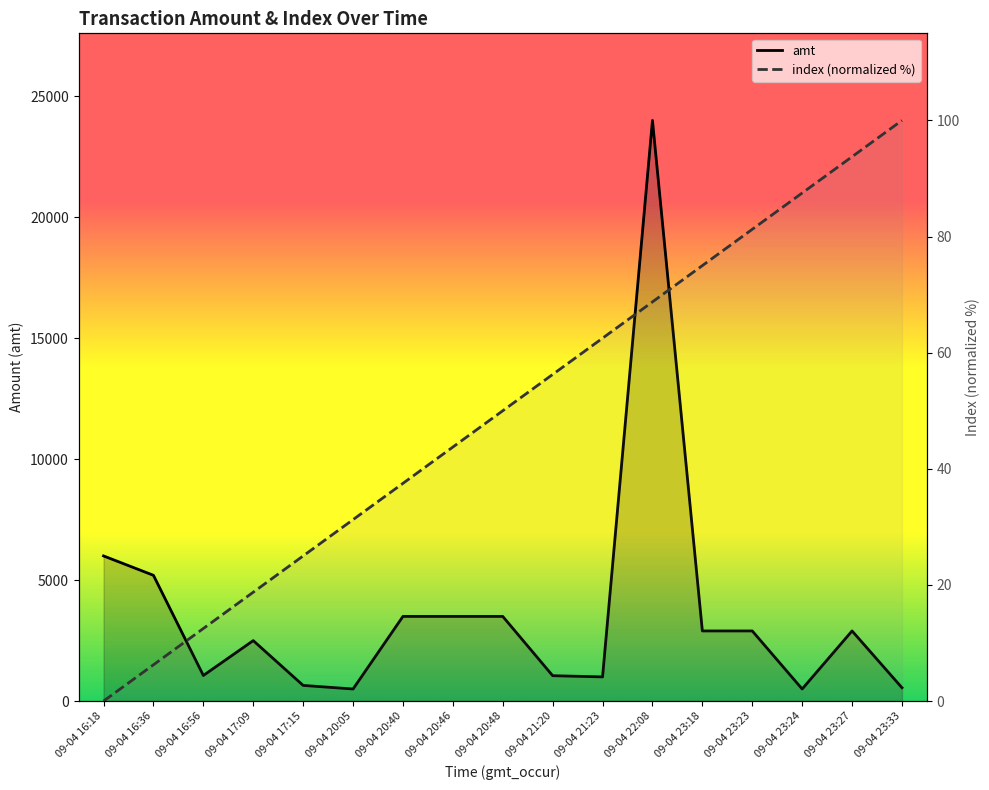

True or false: index (normalized %) and amt intersect in this chart.

False